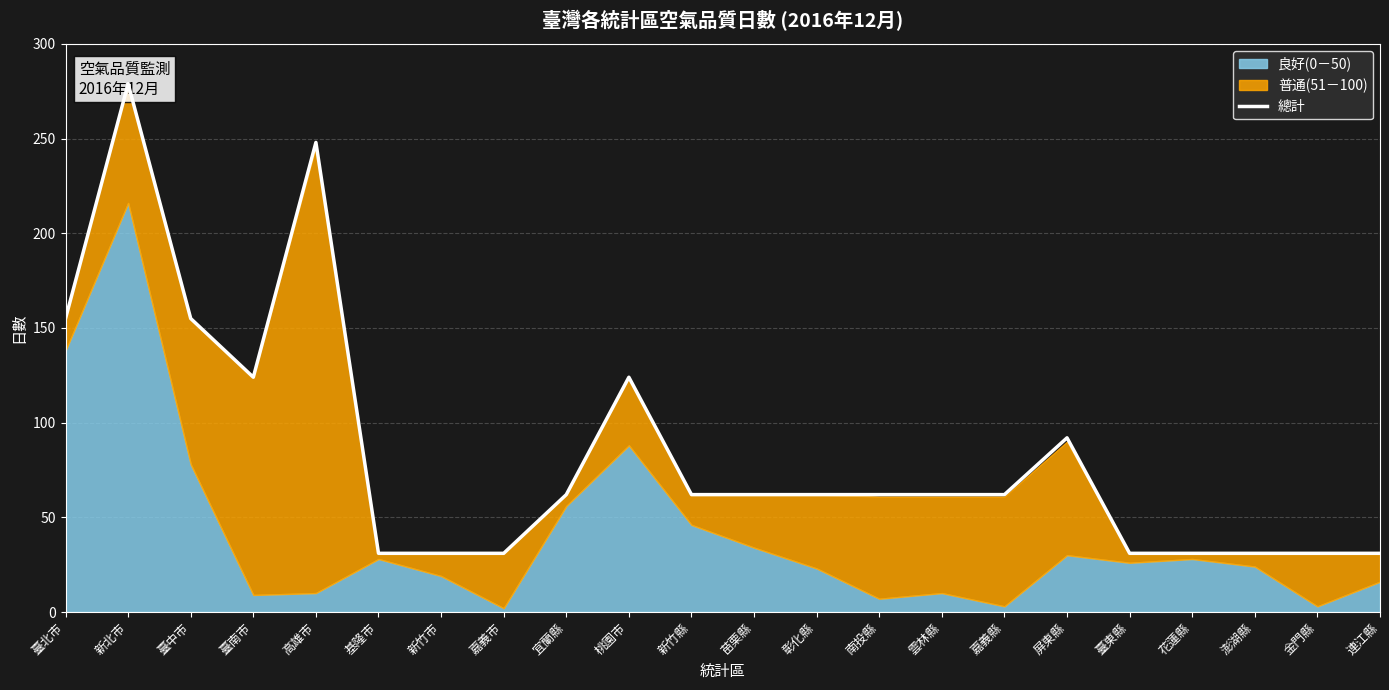

Read the value at 臺北市, to the nearest 5.

155